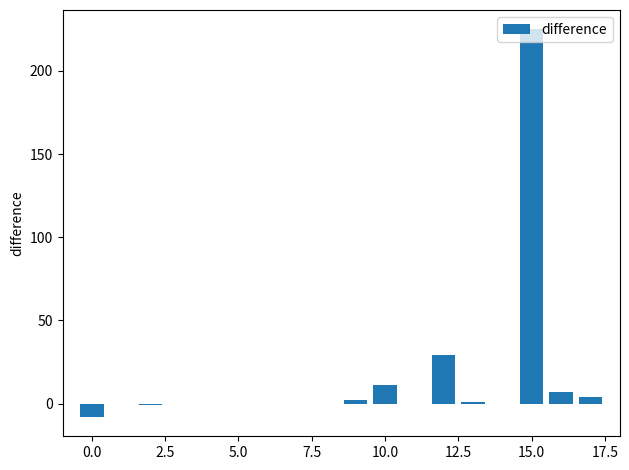

How many categories are shown in the chart?

18